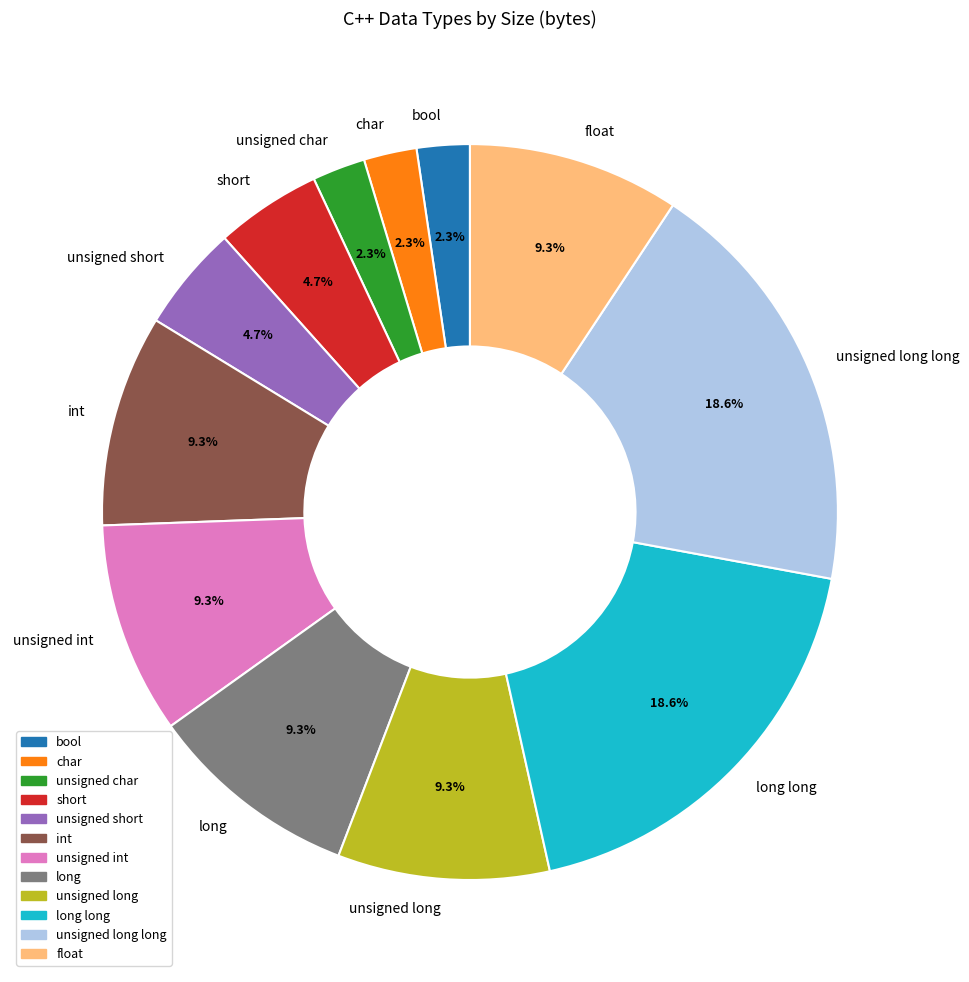

Does int represent more than half of the total?

No